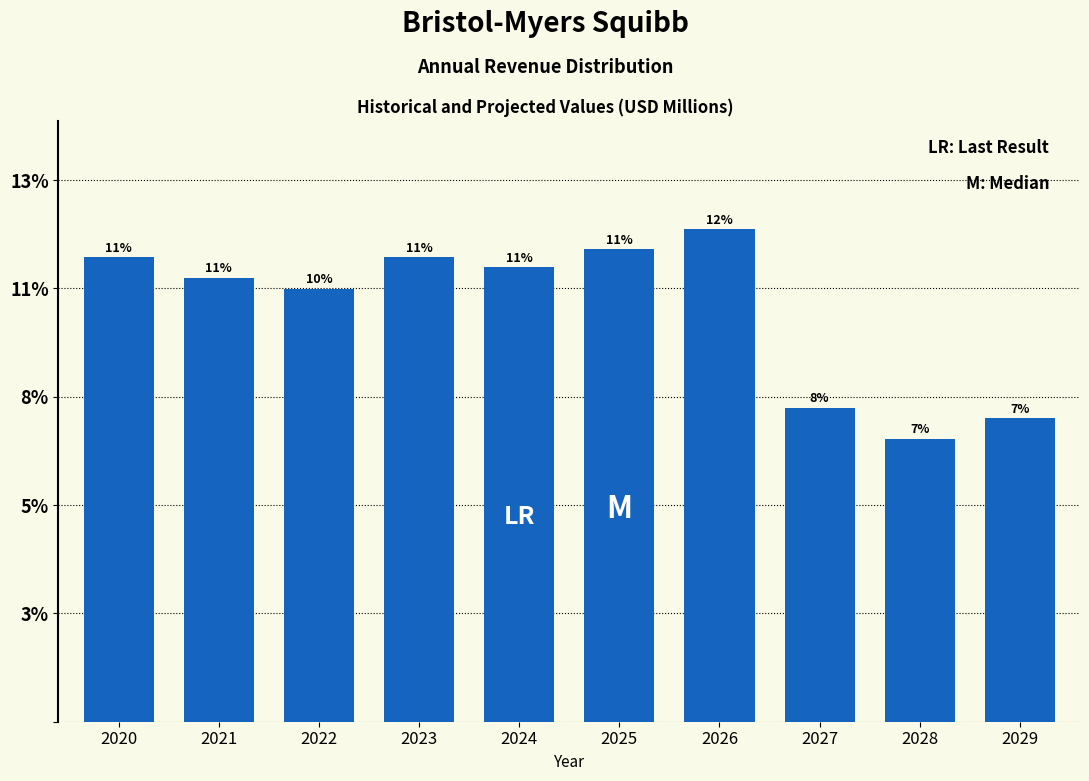

Are the bars horizontal?

No